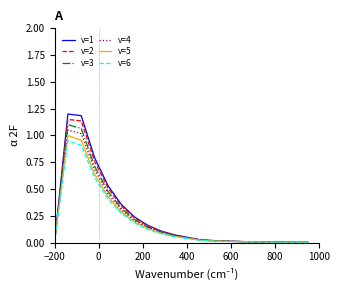

Which series has the widest spread of values?

v=1